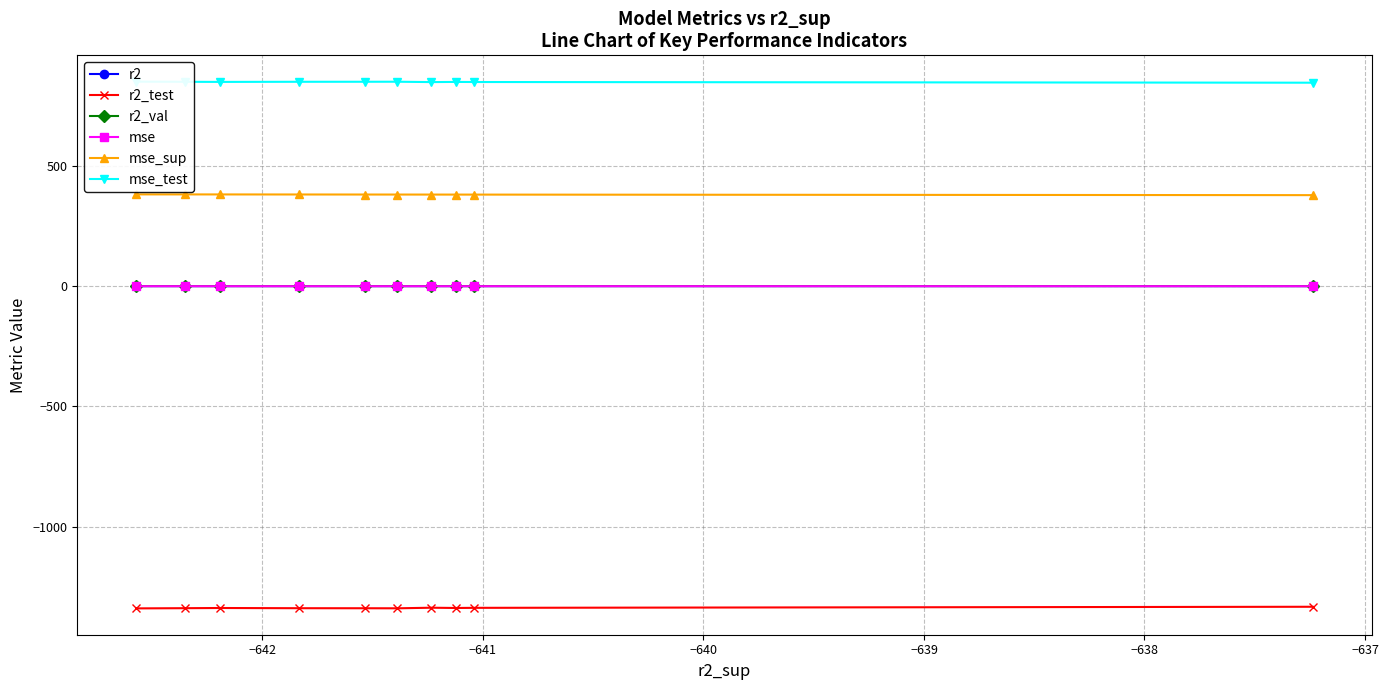

What is the lowest value of the mse_test series?

846.6